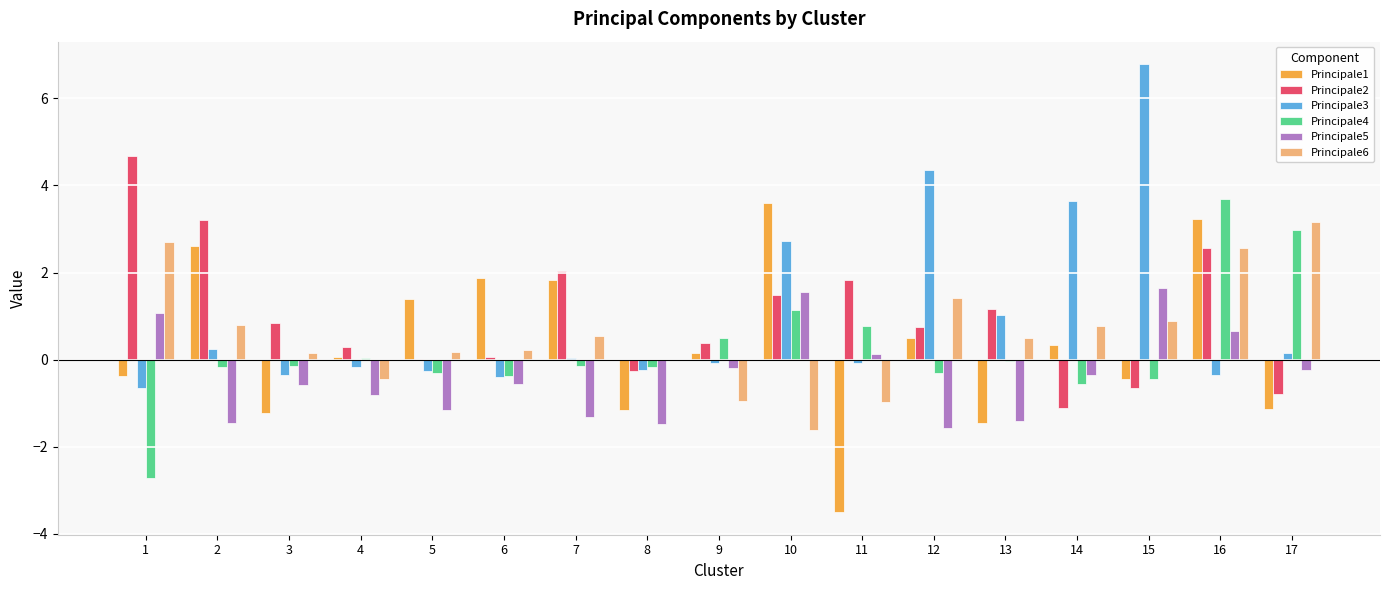

What is the maximum value for Principale4?

3.7